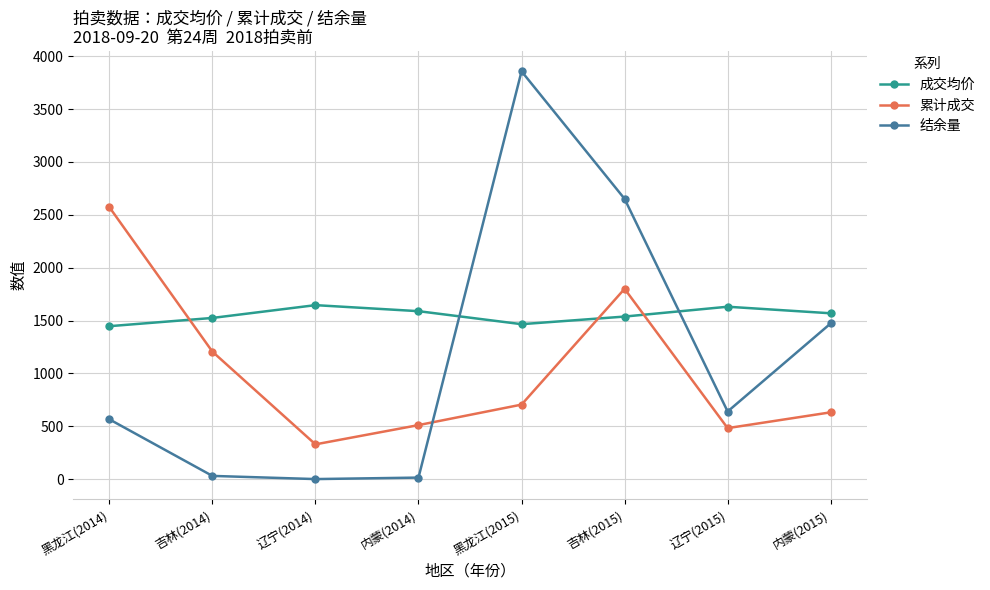

List the series in order of their overall mean, lowest first.

累计成交, 结余量, 成交均价